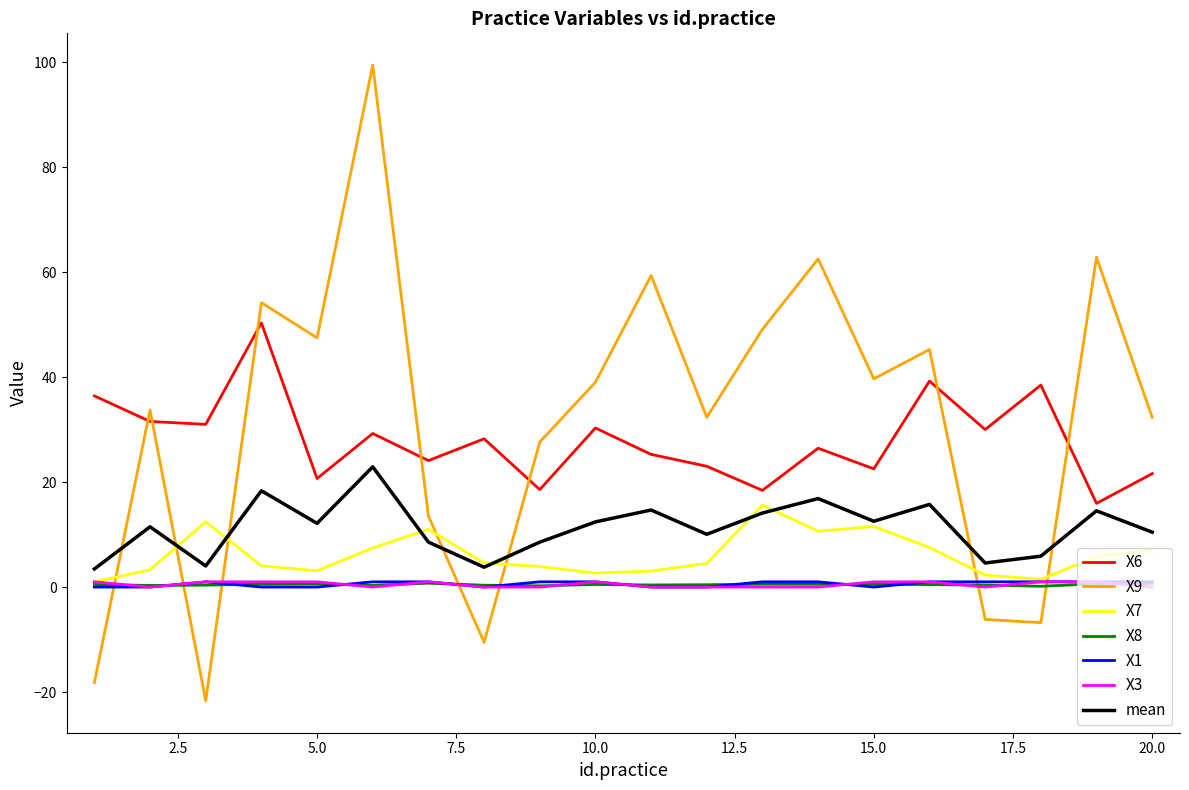

What is the highest value of the mean series?

22.9